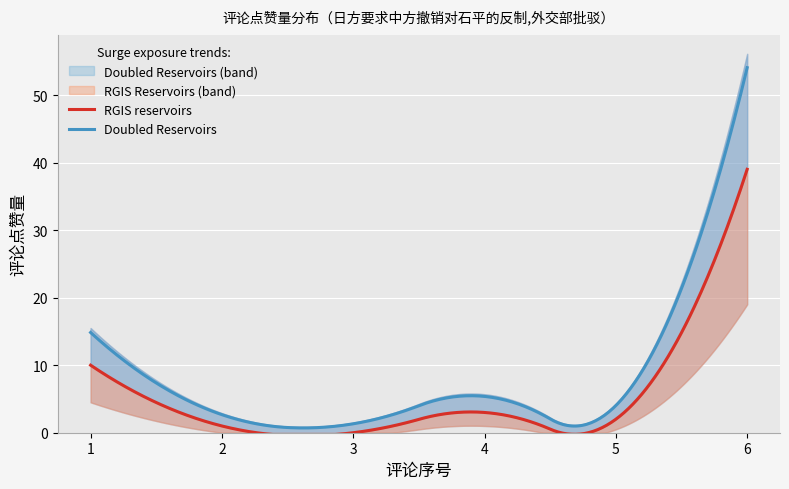

At which label does Doubled Reservoirs reach its peak?

6